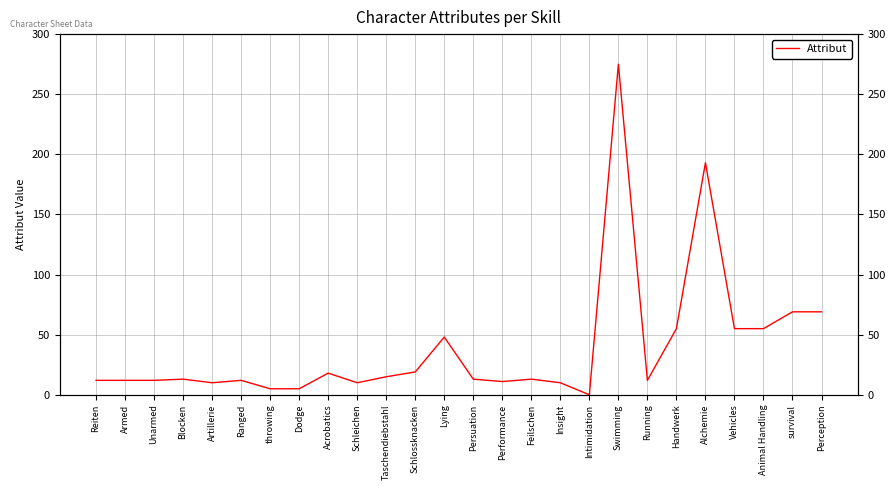

At which category does the data reach its first local peak?

Blocken